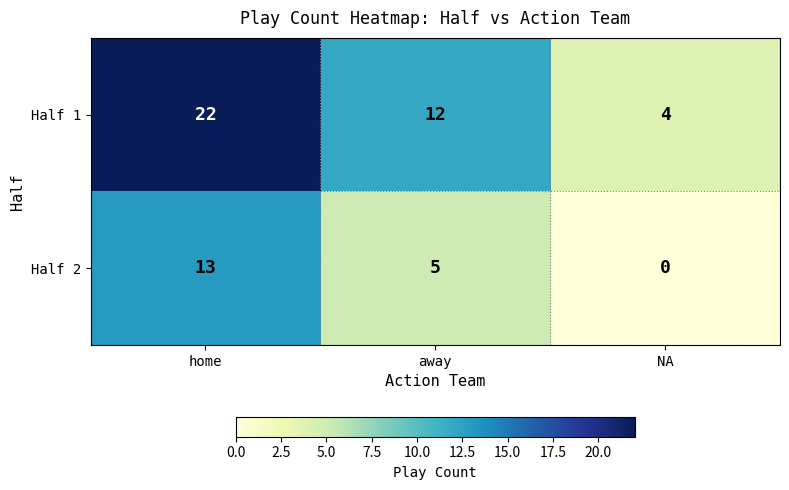

What is the maximum value for Half 1?

22